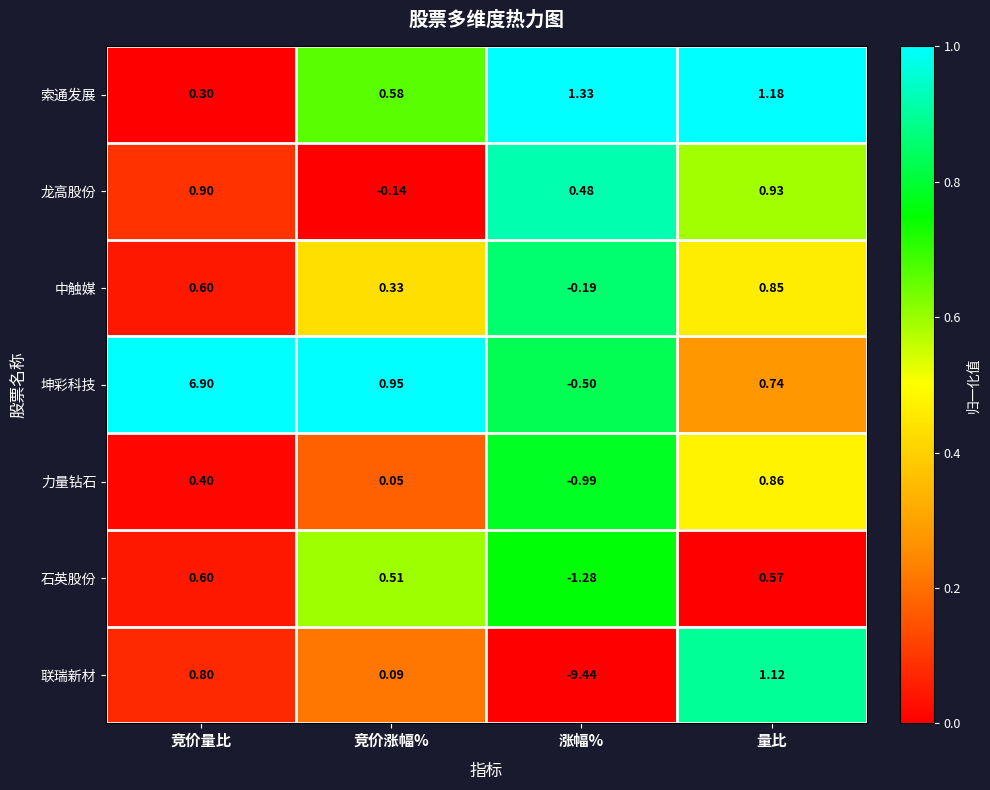

At how many categories does at least one series exceed 0?

4